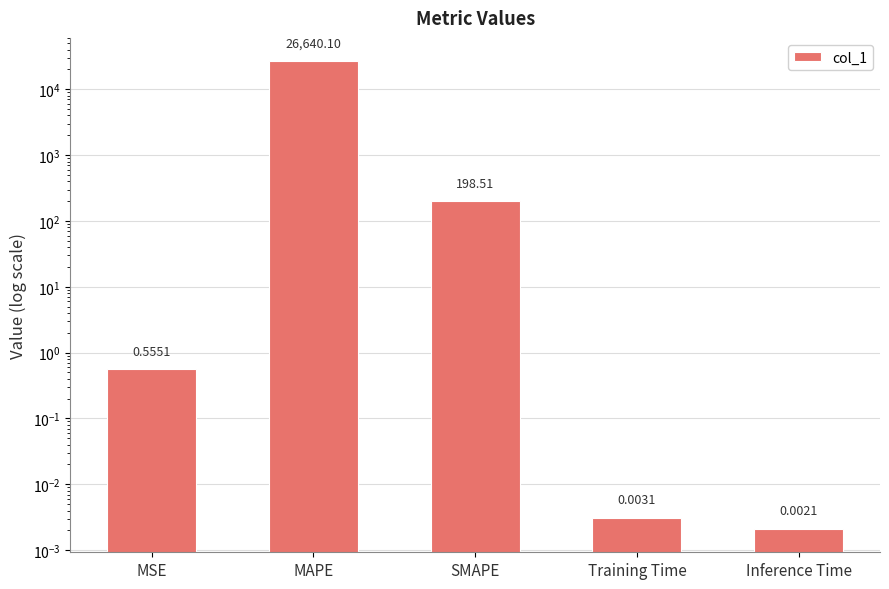

What is the difference between the values at MAPE and SMAPE?

26441.6